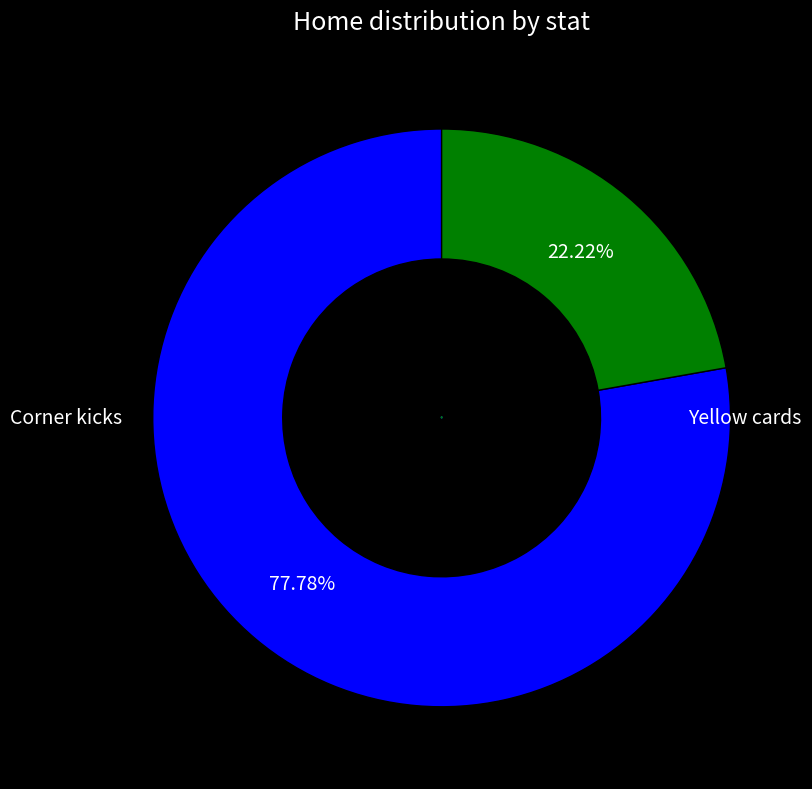

True or false: Yellow cards accounts for 30% of the total.

False